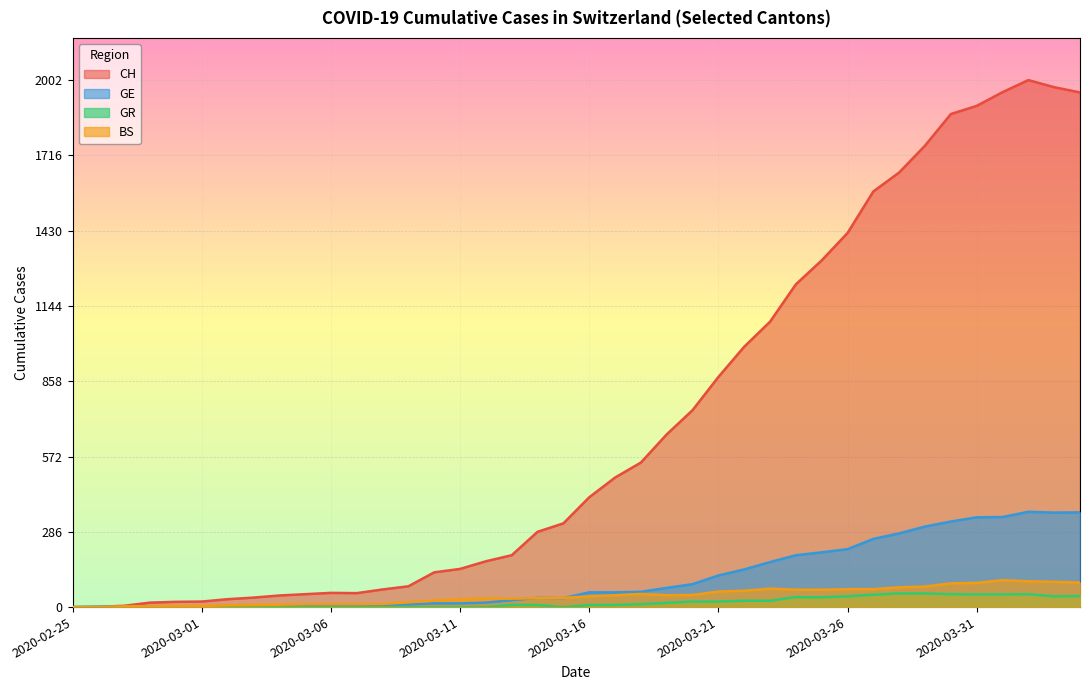

What is the maximum value shown in the chart?

2002